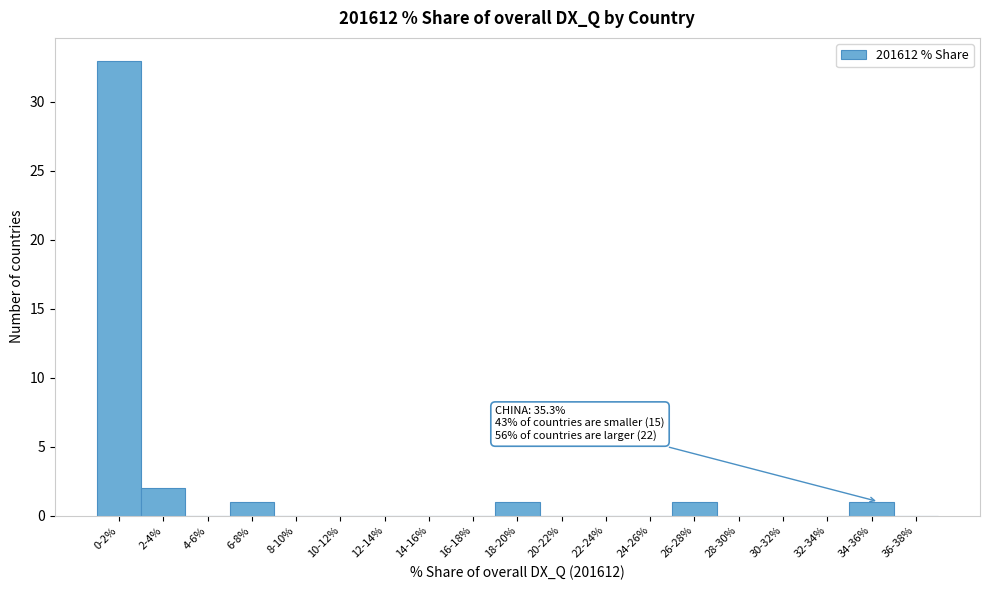

Reading left to right, extract all data points from this chart.

0-2%=33	2-4%=2	4-6%=0	6-8%=1	8-10%=0	10-12%=0	12-14%=0	14-16%=0	16-18%=0	18-20%=1	20-22%=0	22-24%=0	24-26%=0	26-28%=1	28-30%=0	30-32%=0	32-34%=0	34-36%=1	36-38%=0